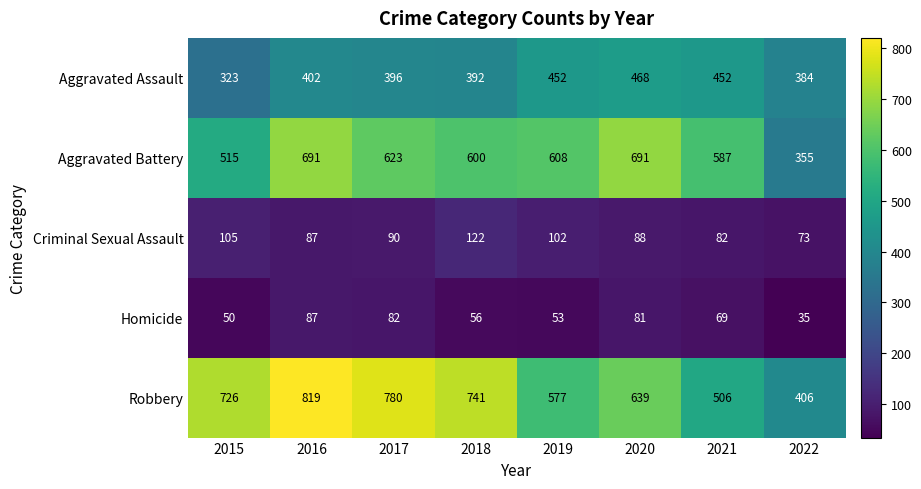

What is the difference between the highest and lowest values at 2016?

732